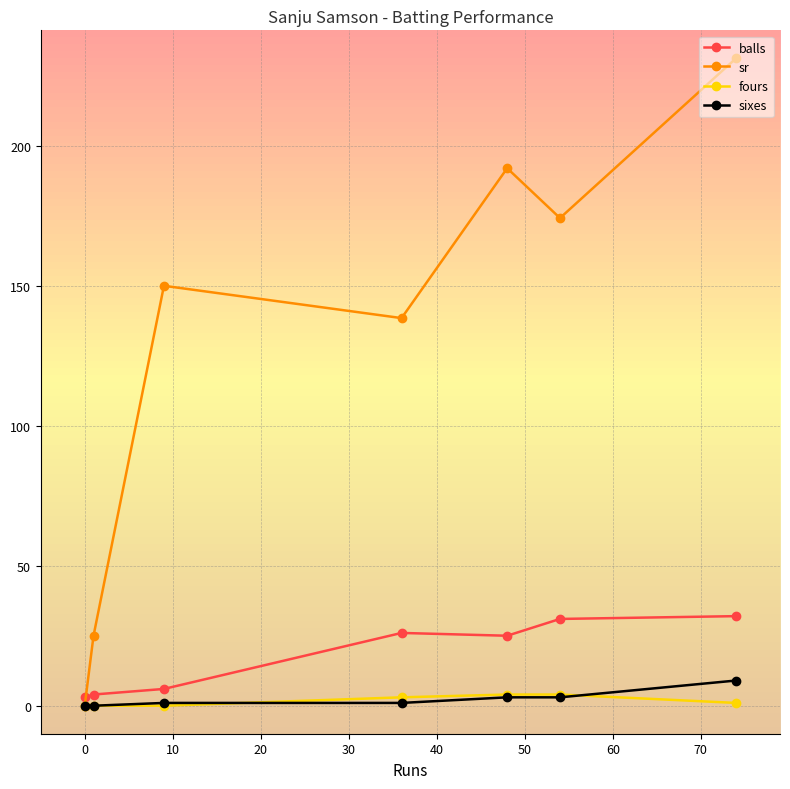

What is the value of the sr point at the 5th from the left?

192.0